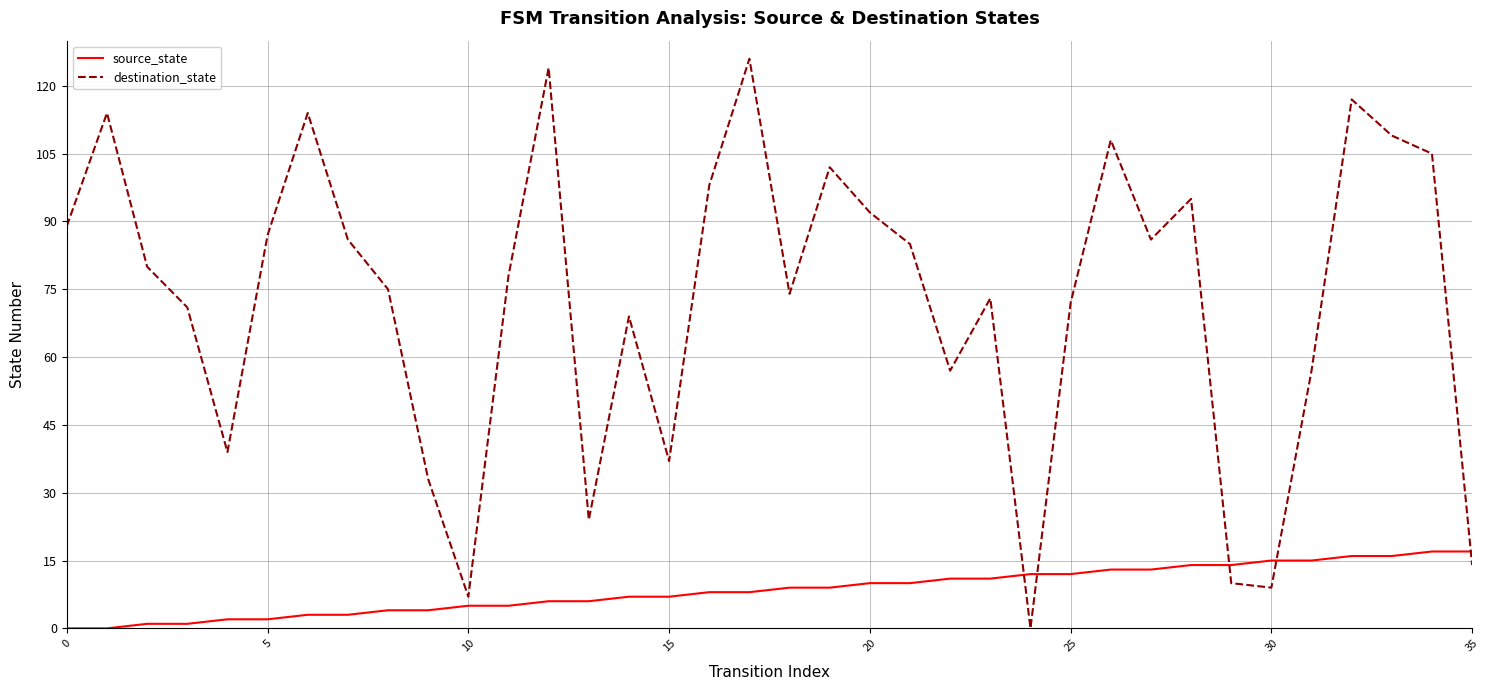

Rank the series by their maximum value, from lowest to highest.

source_state, destination_state